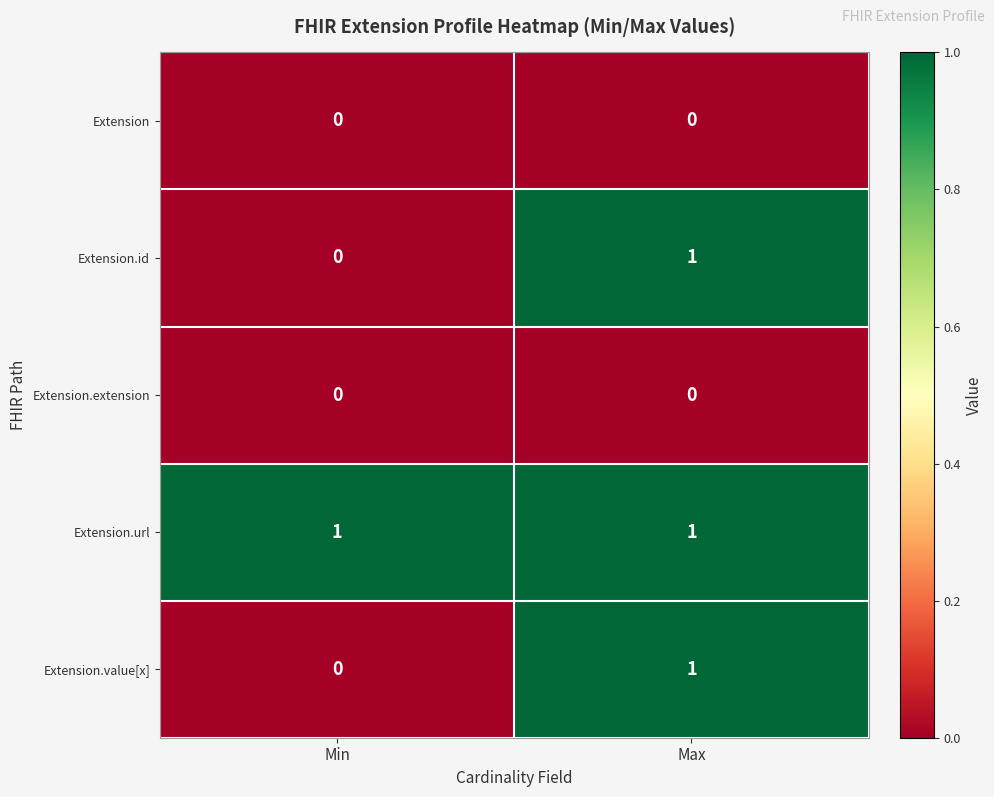

Reading right to left, what are all the values shown in this chart?

Extension: Max=0	Min=0
Extension.id: Max=1	Min=0
Extension.extension: Max=0	Min=0
Extension.url: Max=1	Min=1
Extension.value[x]: Max=1	Min=0